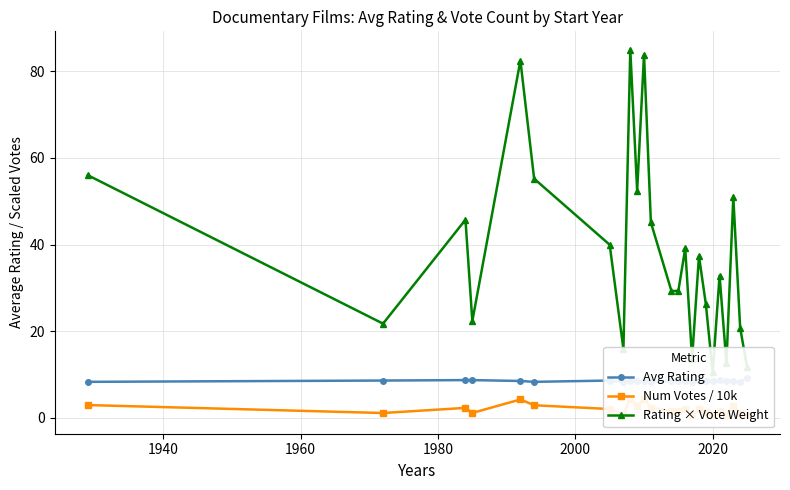

Rank the series by their maximum value, from highest to lowest.

Rating × Vote Weight, Avg Rating, Num Votes / 10k